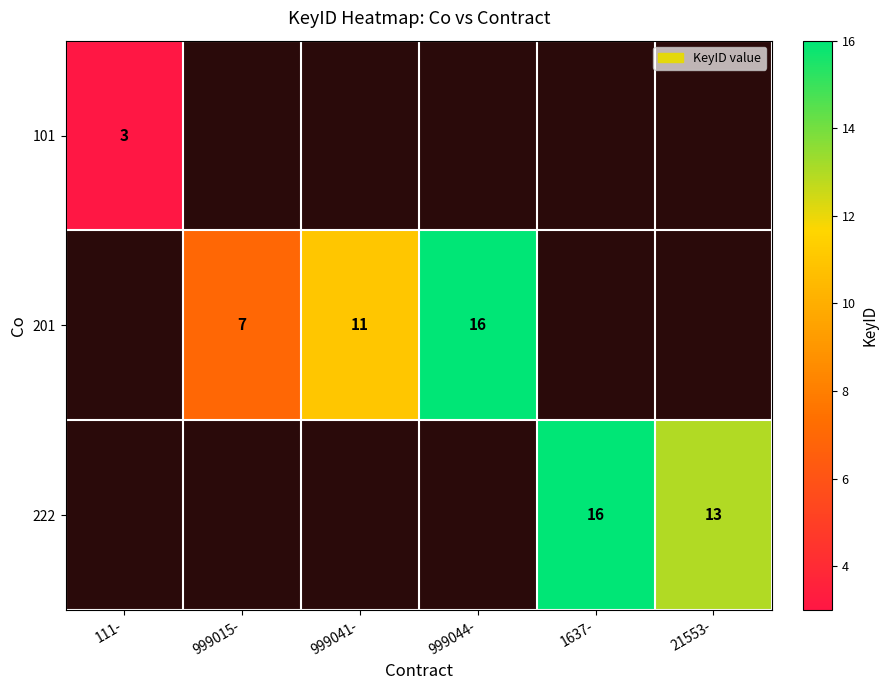

At which category does the chart reach its minimum across all series?

111-